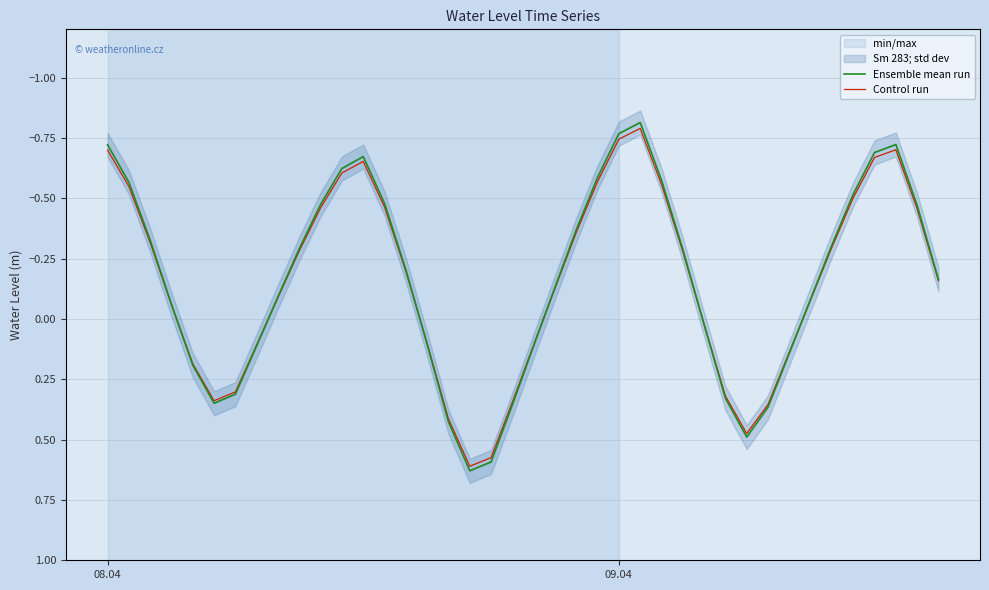

The value of Control run at 08.04 is -0.3. True or false?

False